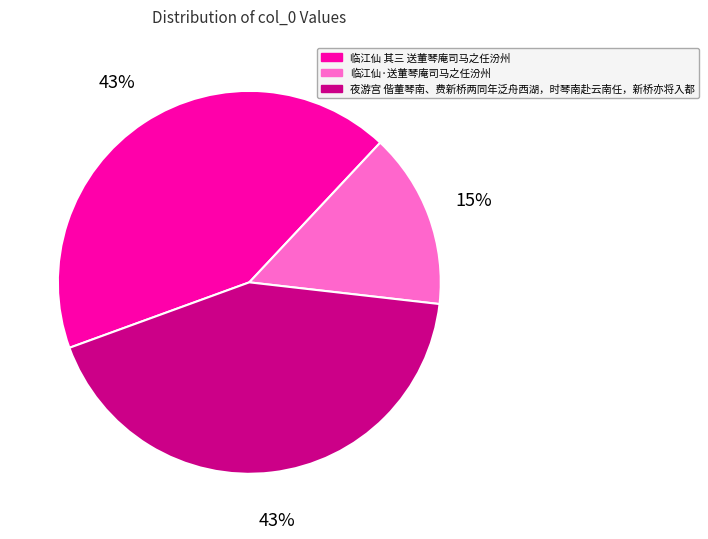

Which slice is the smallest?

临江仙·送董琴庵司马之任汾州